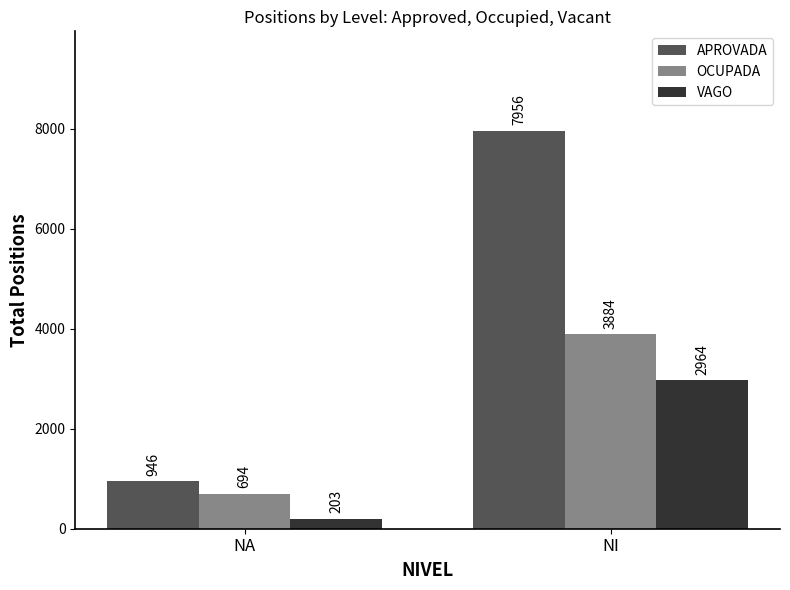

The value of APROVADA at NA is 946. True or false?

True